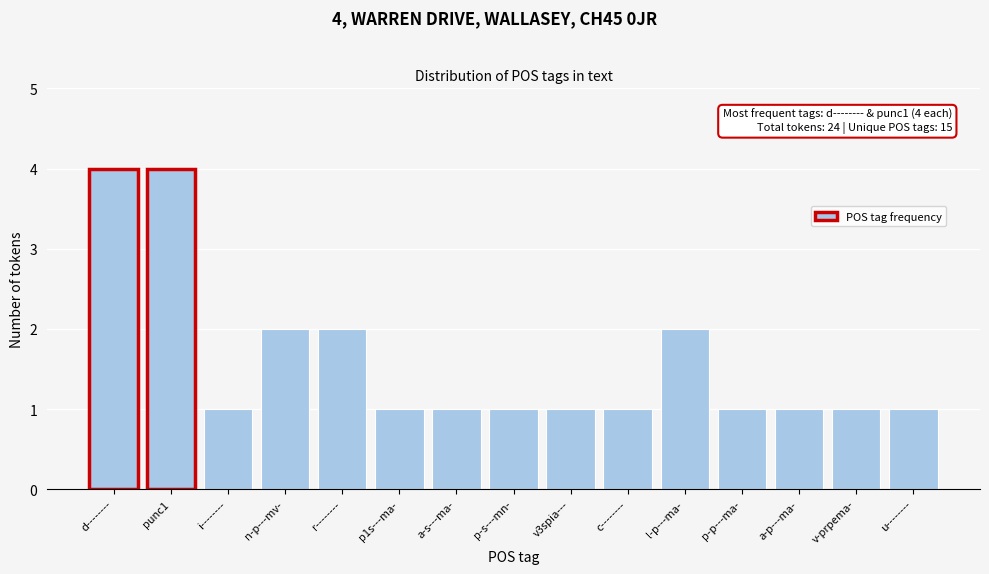

Reading right to left, what are all the values shown in this chart?

u--------=1	v-prpema-=1	a-p---ma-=1	p-p---ma-=1	l-p---ma-=2	c--------=1	v3spia---=1	p-s---mn-=1	a-s---ma-=1	p1s---ma-=1	r--------=2	n-p---mv-=2	i--------=1	punc1=4	d--------=4